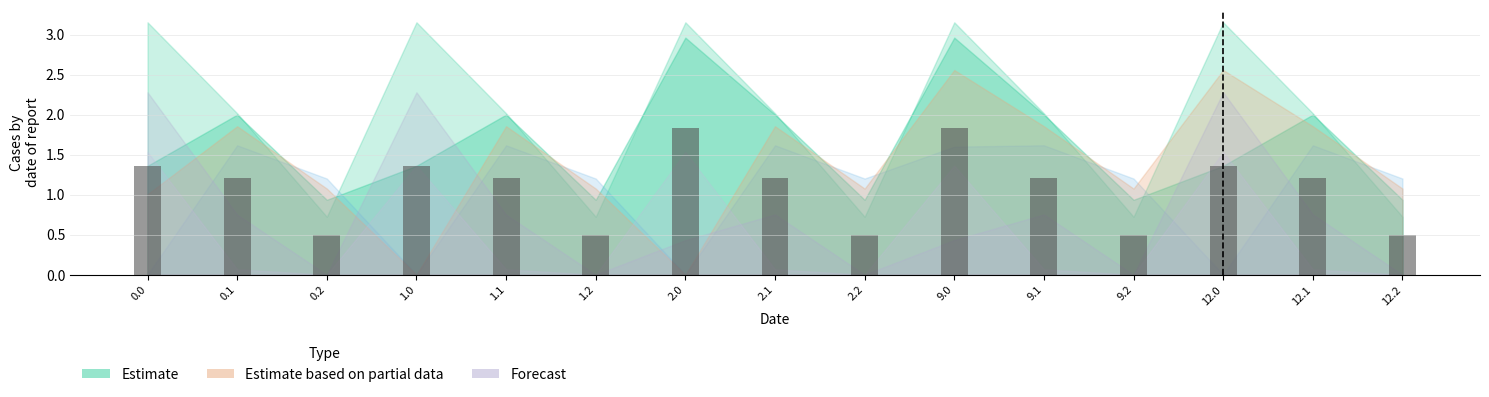

What is the label of the 4th bar from the left?

1.0